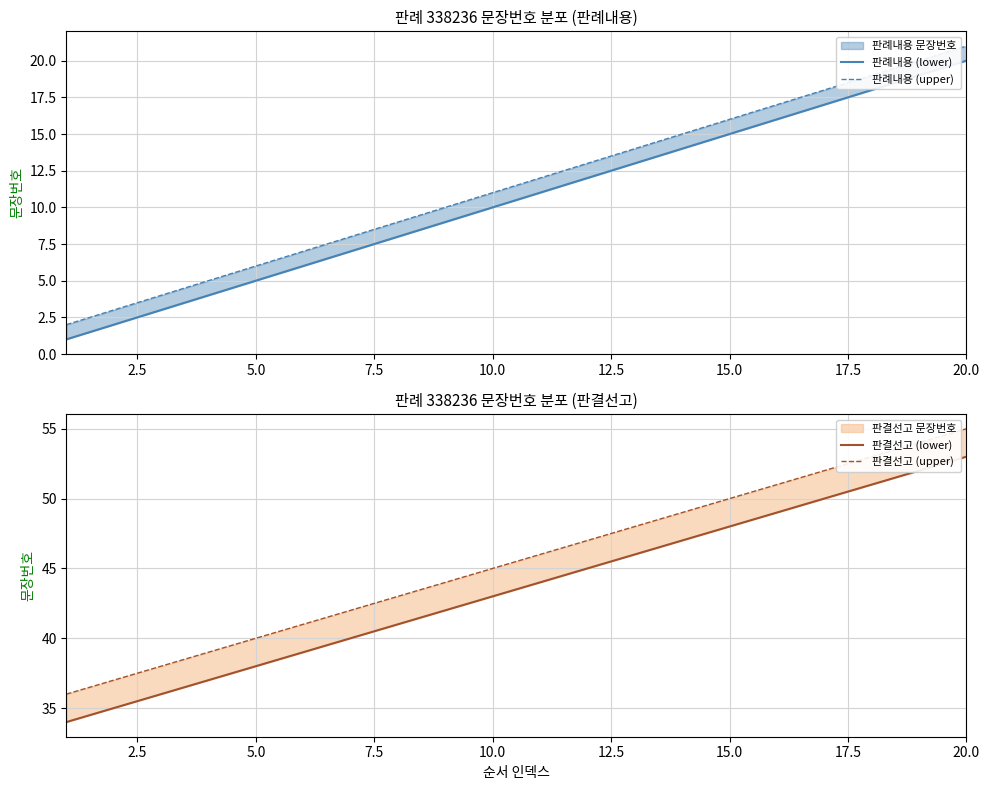

Is it true that 판결선고 (upper) equals 19 at 7.5?

False